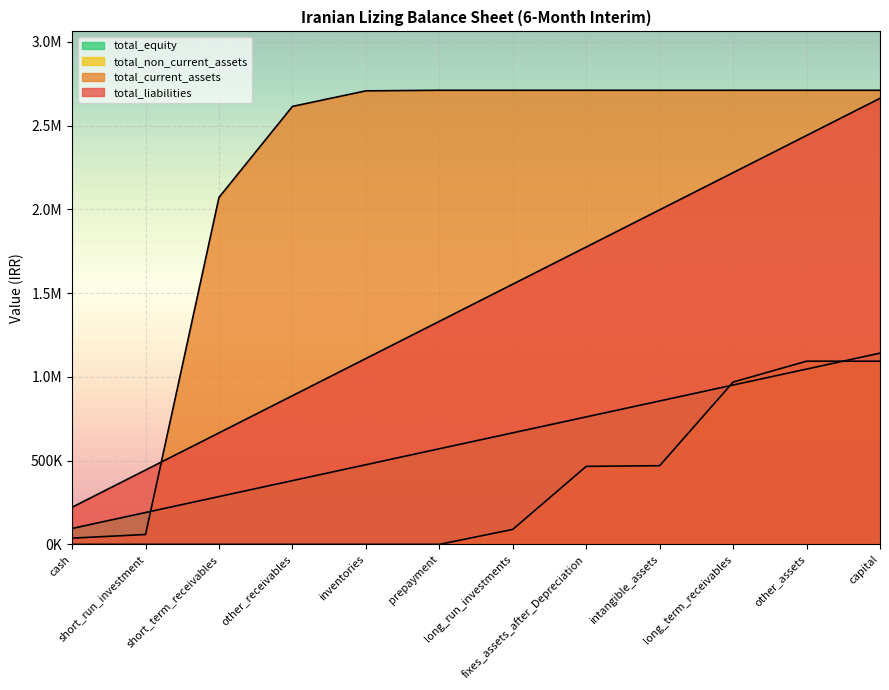

True or false: total_non_current_assets has more than 1 points higher than both neighbors.

False